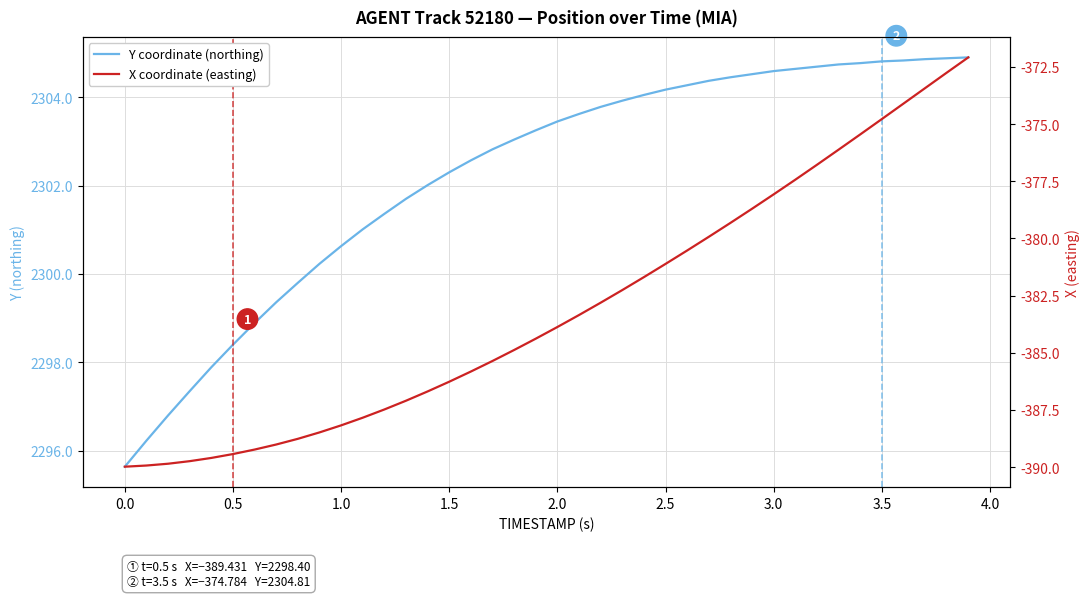

How many distinct data groups are displayed?

2